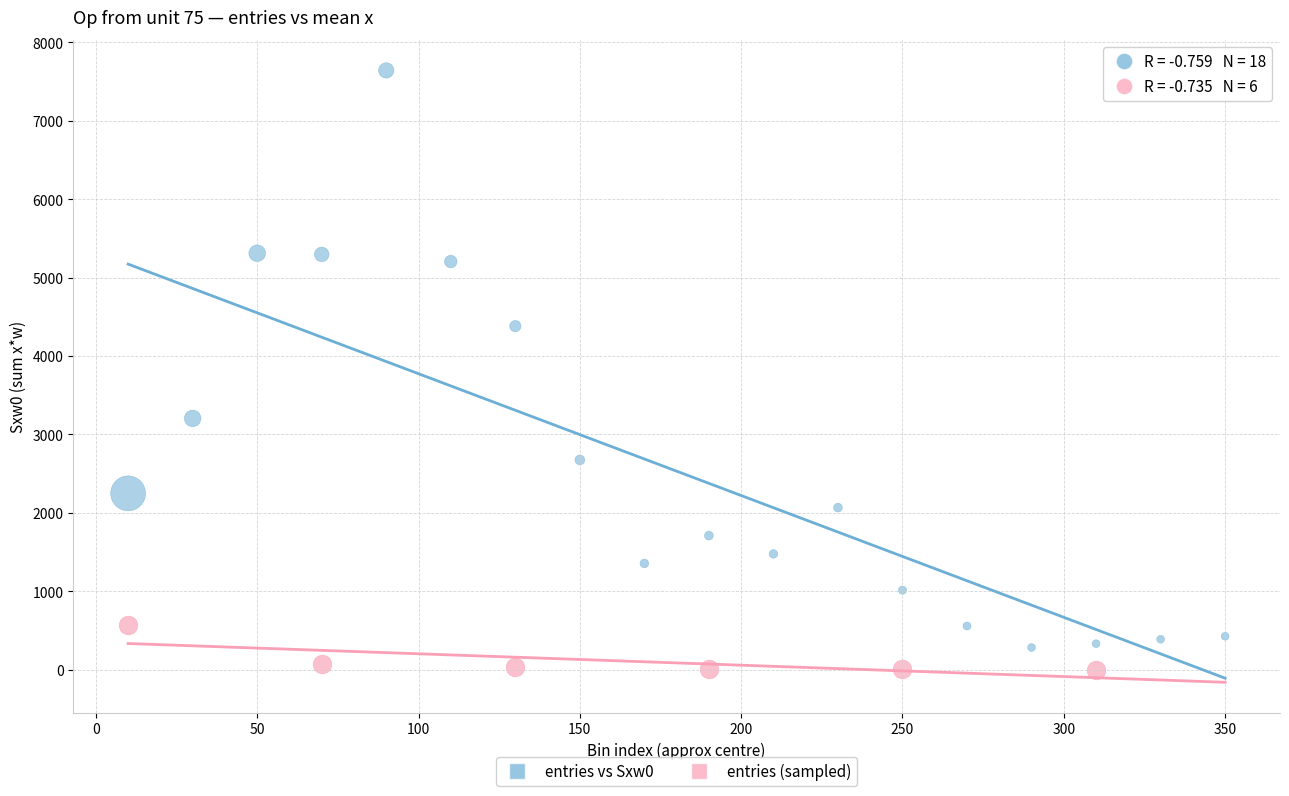

Which series has the widest spread of Y values?

entries vs Sxw0